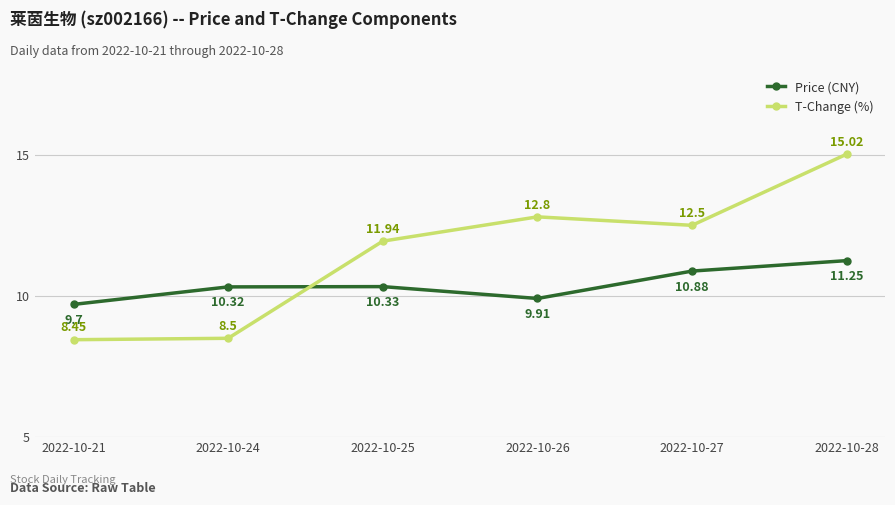

What is the spread (max minus min) of values at 2022-10-24?

1.8